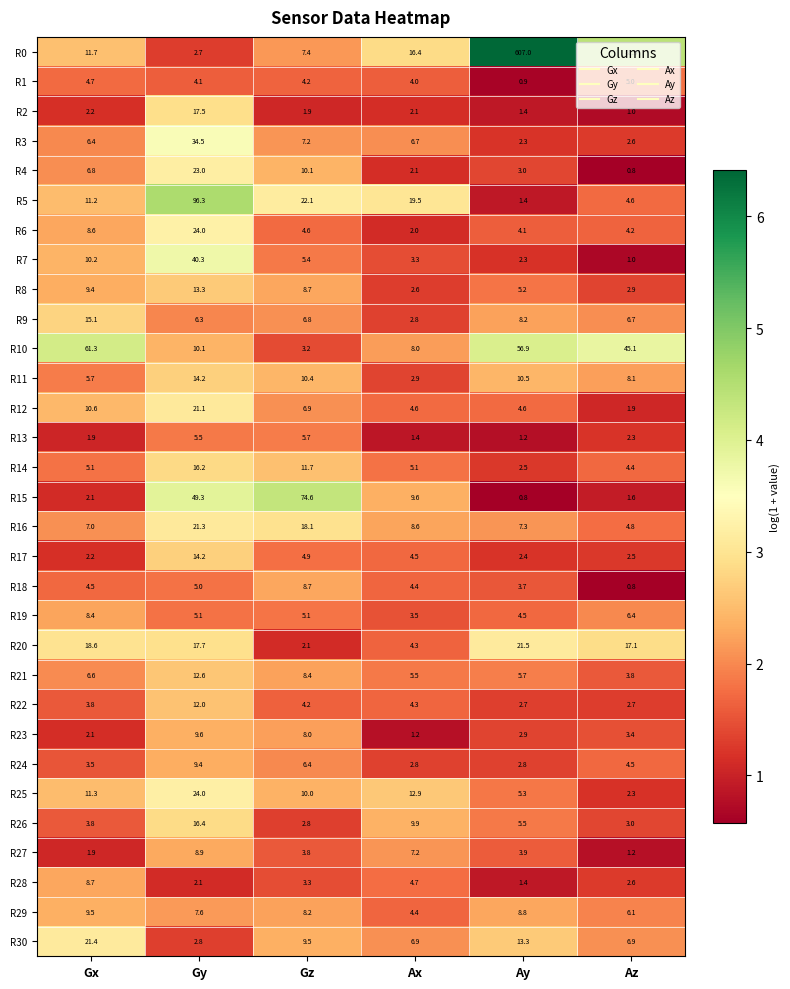

How many data points in R13 are above 2?

3